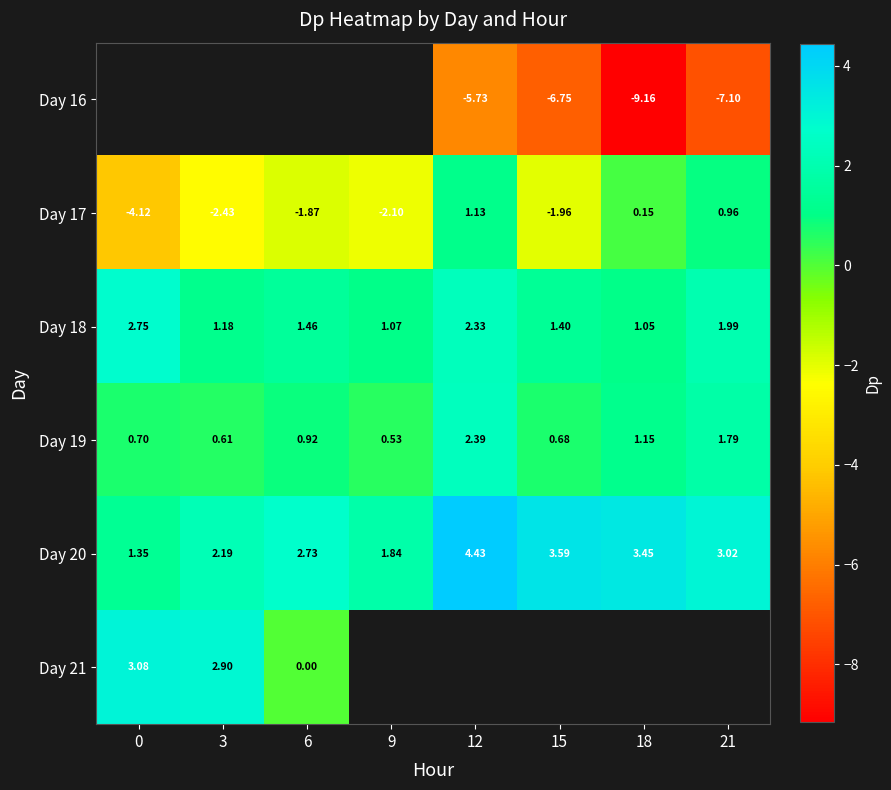

How many values in Day 17 are below zero?

5